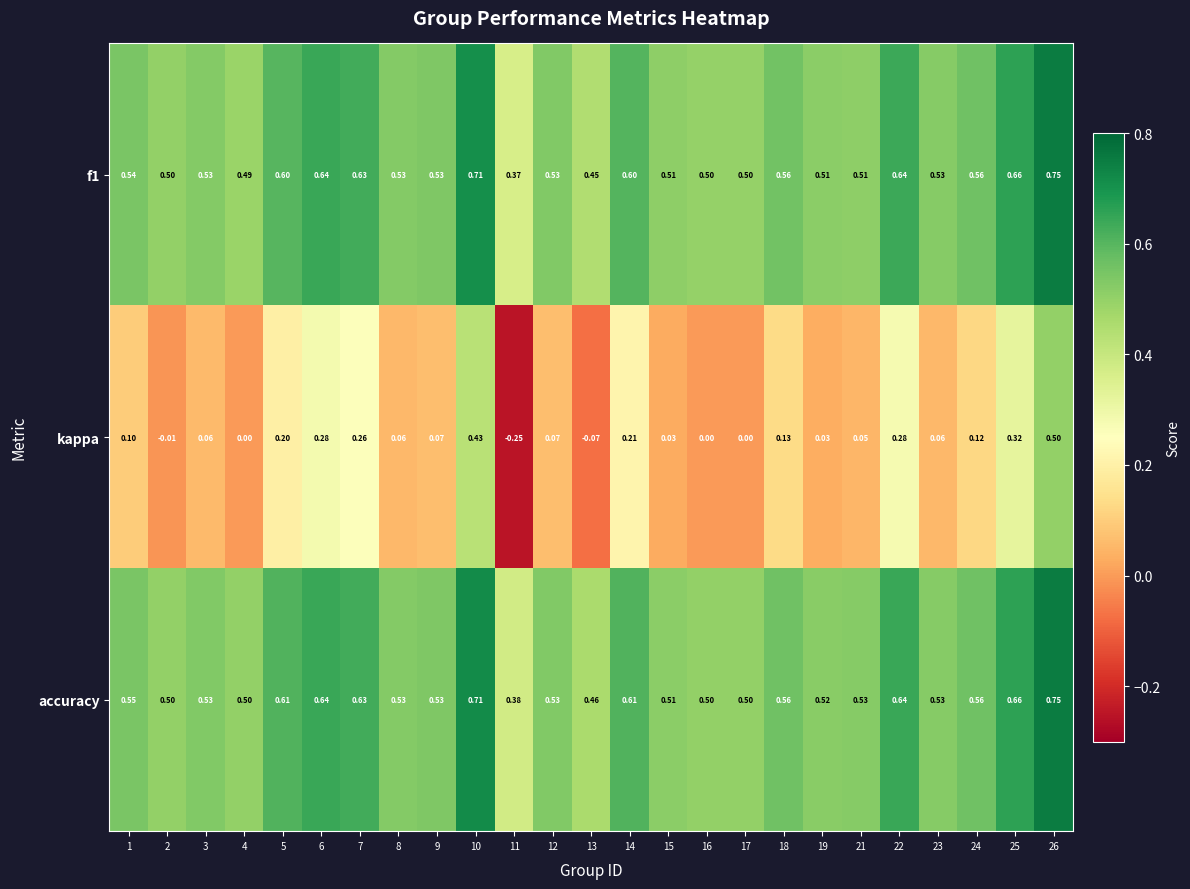

Is the value of f1 at 4 greater than the value of kappa at 6?

Yes